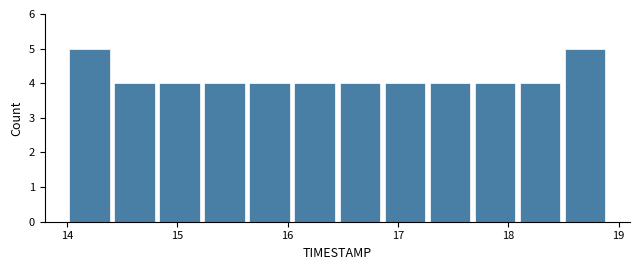

Reading left to right, transcribe this chart: for each bar, give the range it covers on the x-axis and its height. Neither the bar edges nor the heights are printed on the chart, so give them approximately, as read against the axes.

14.0 to 14.4: 5
14.4 to 14.8: 4
14.8 to 15.2: 4
15.2 to 15.6: 4
15.6 to 16.0: 4
16.0 to 16.5: 4
16.5 to 16.9: 4
16.9 to 17.3: 4
17.3 to 17.7: 4
17.7 to 18.1: 4
18.1 to 18.5: 4
18.5 to 18.9: 5